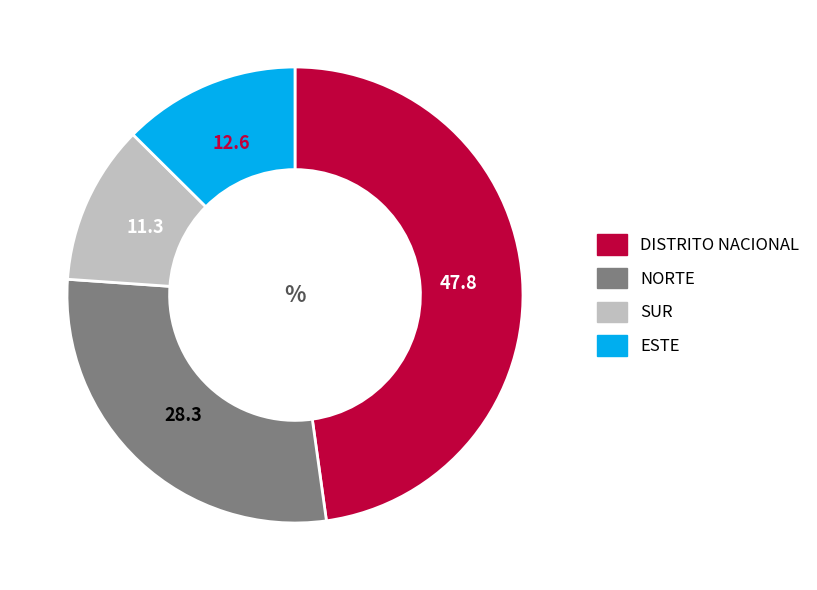

Rank the categories by value from lowest to highest.

SUR, ESTE, NORTE, DISTRITO NACIONAL